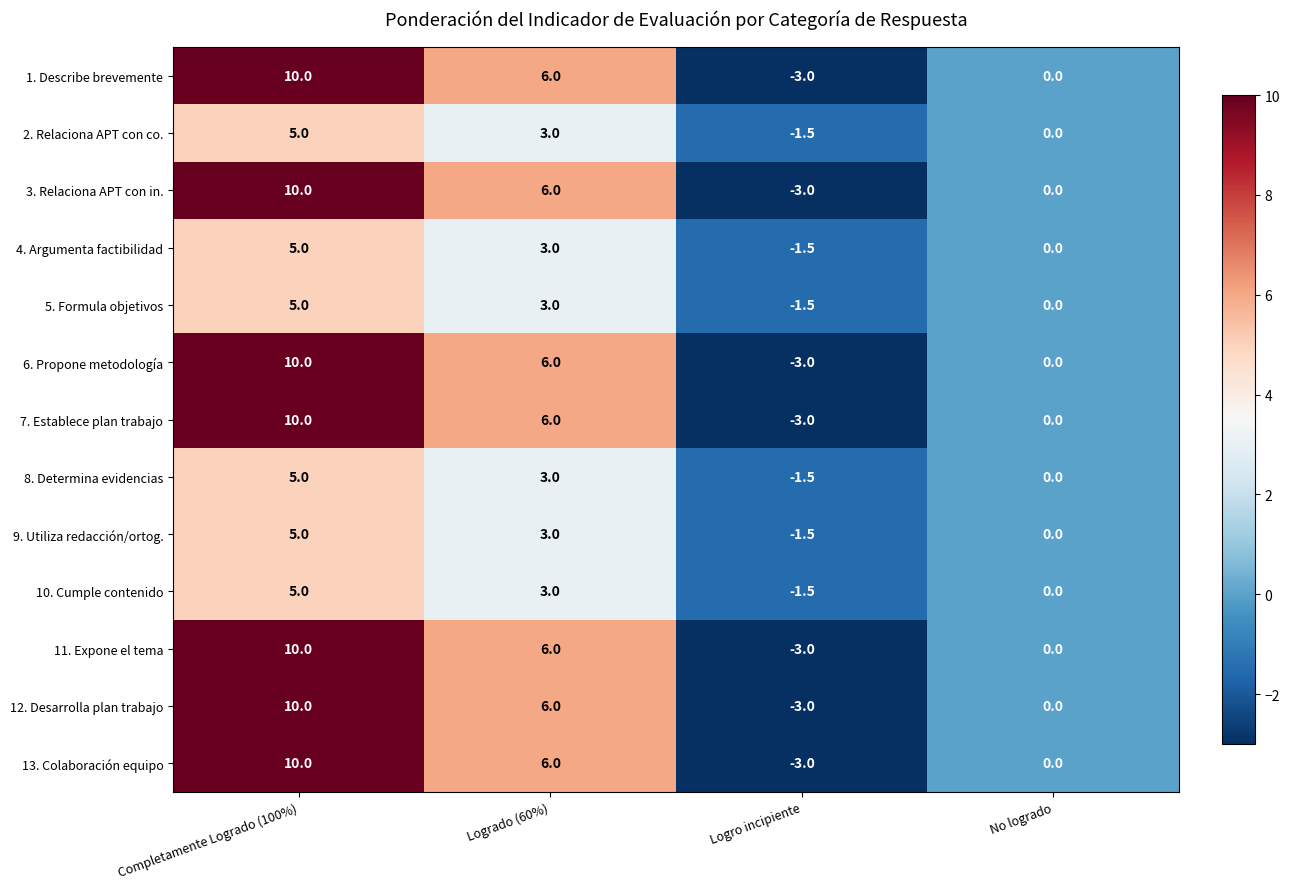

What is the spread (max minus min) of values at Logrado (60%)?

3.0